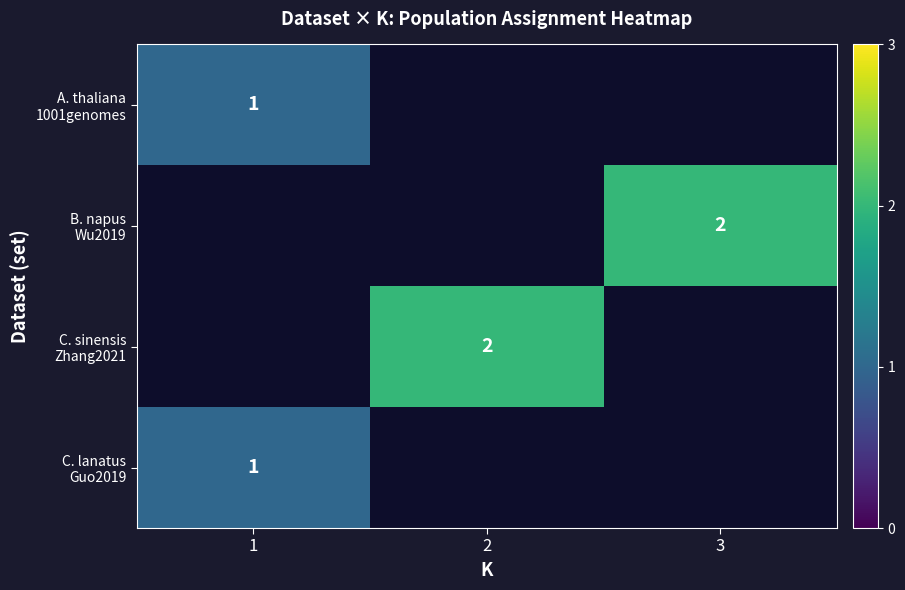

Rank the categories by B. napus Wu2019 value from lowest to highest.

1, 2, 3